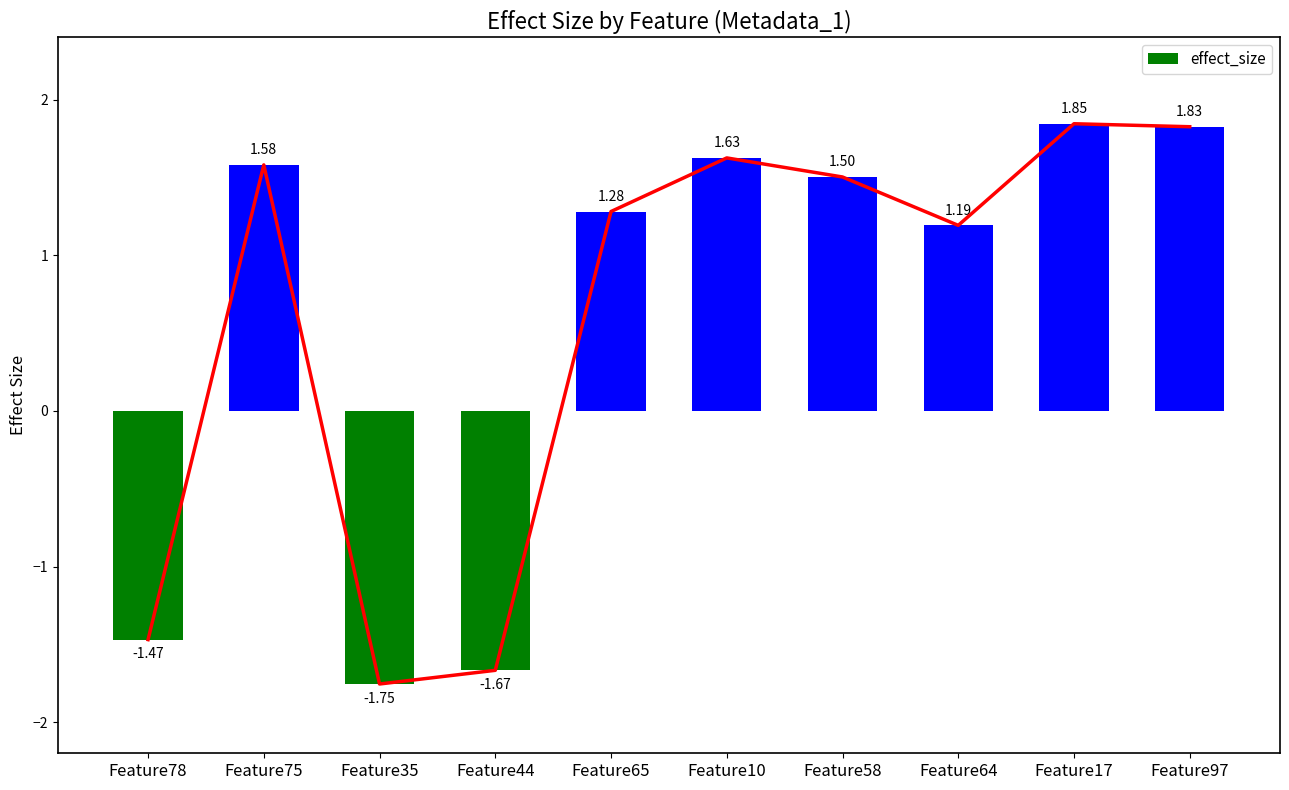

How many values are above zero?

7